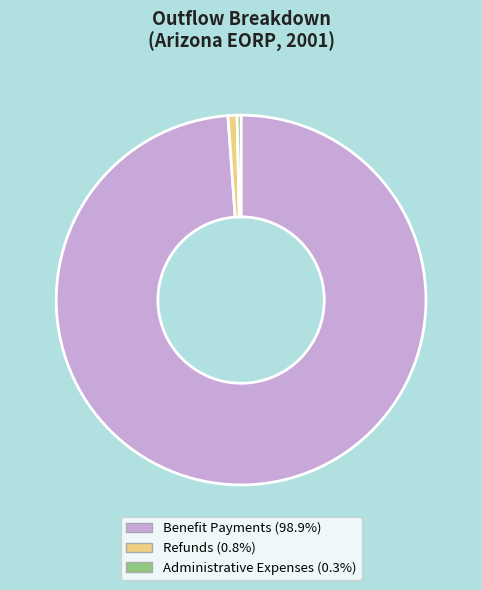

Is there any slice that represents more than half of the pie?

Yes